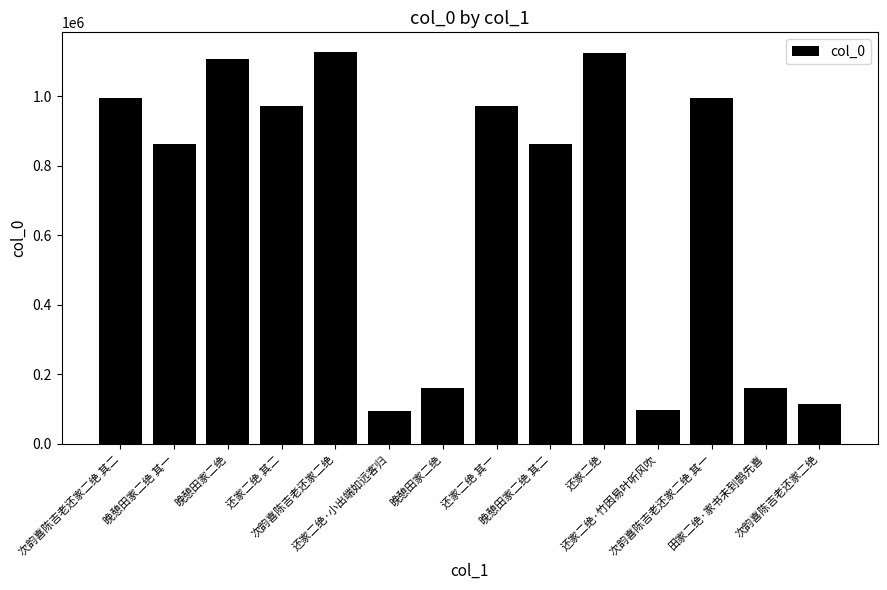

How many bars are there in total?

14